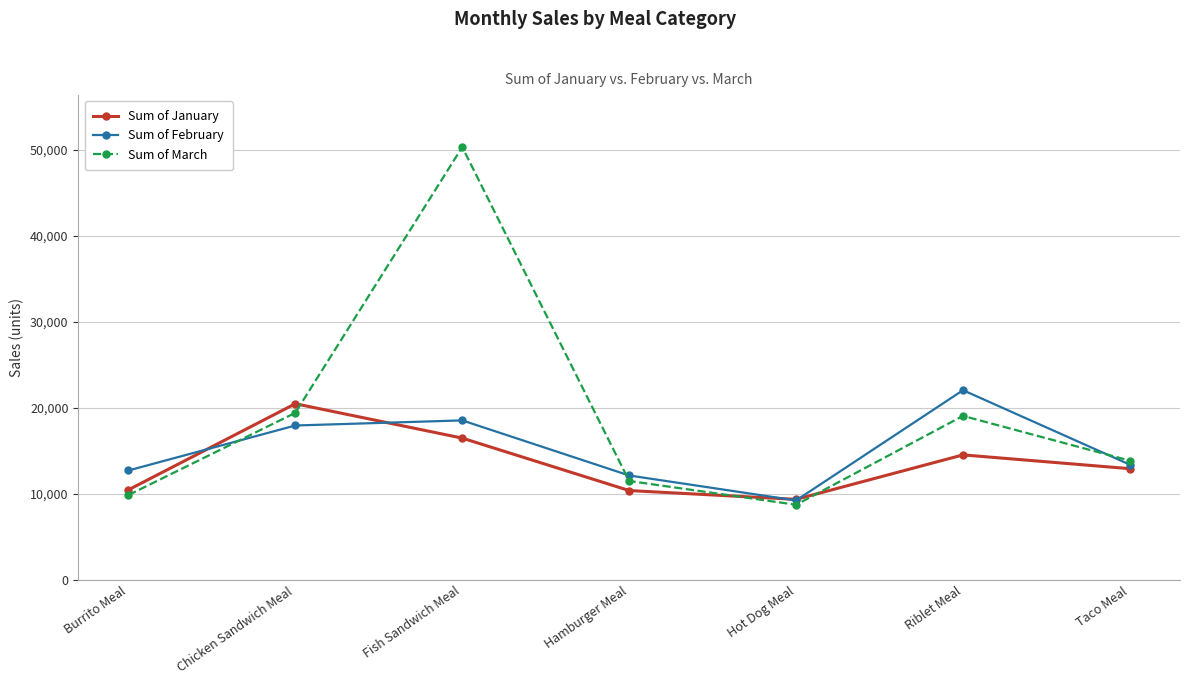

Which series has the largest total across all categories?

Sum of March